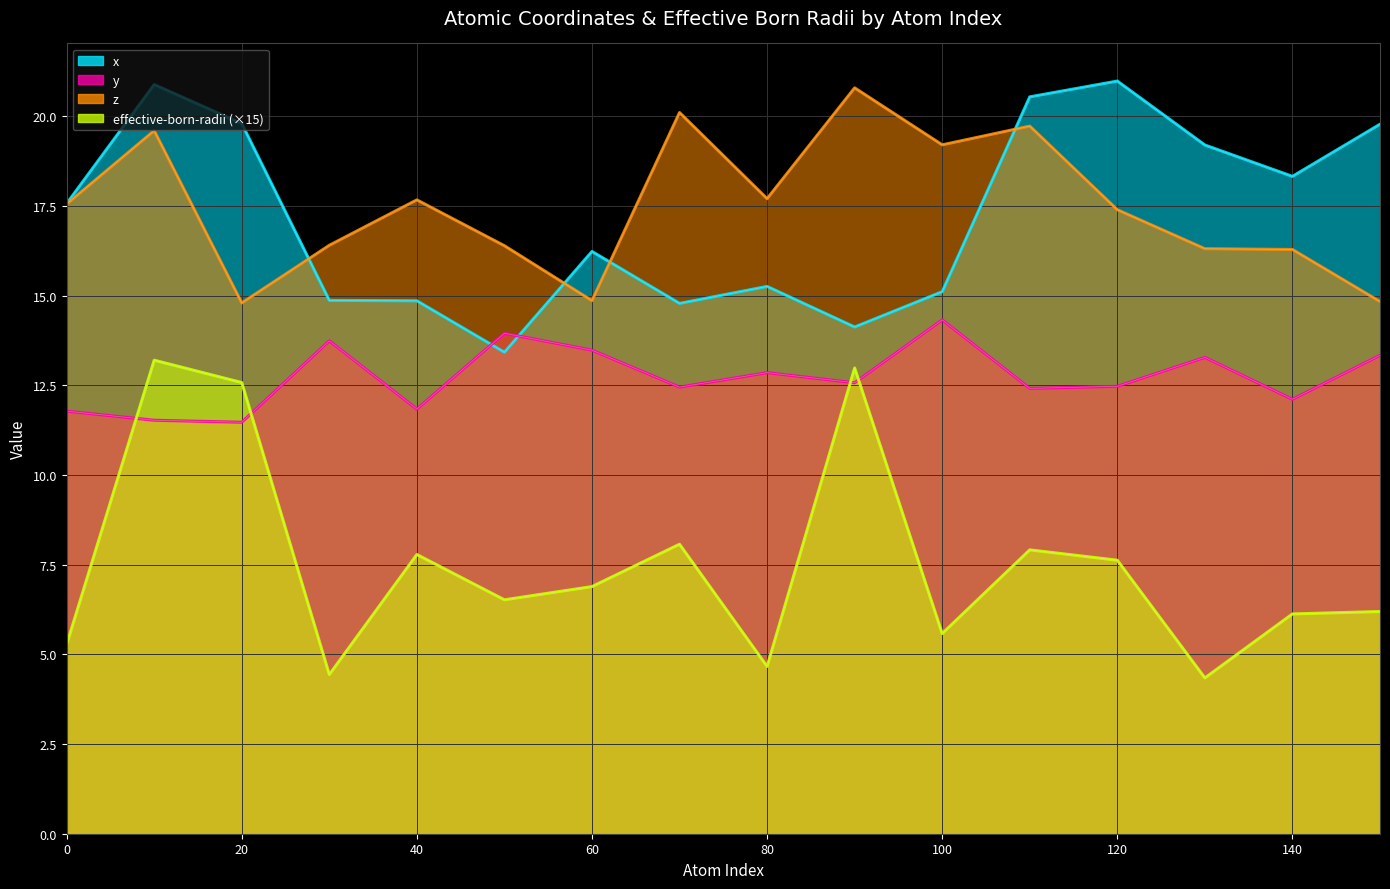

The y series shows 17.4 at 70. True or false?

False